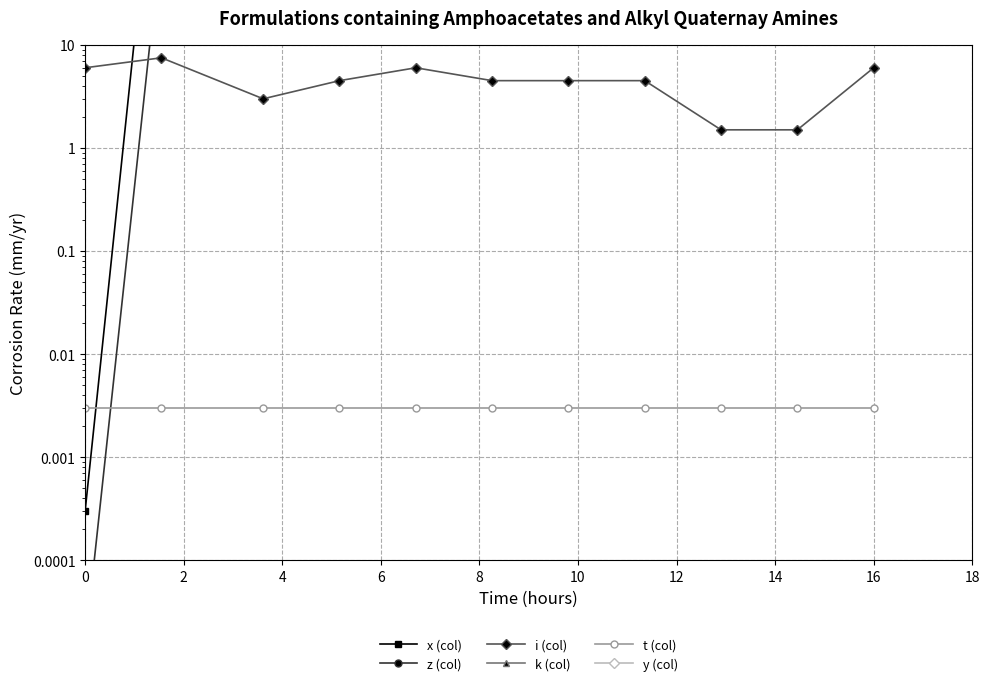

Is it true that x (col) equals 15600.0 at 8?

True